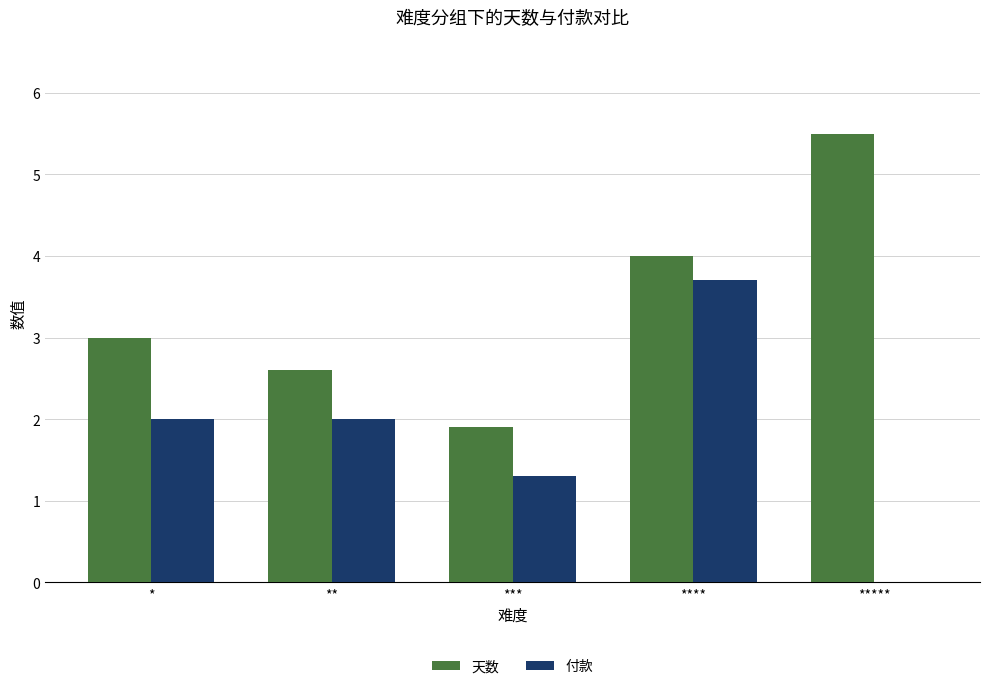

Reading left to right, extract all data points from this chart.

天数: 3.0	2.6	1.9	4.0	5.5
付款: 2.0	2.0	1.3	3.7	0.0